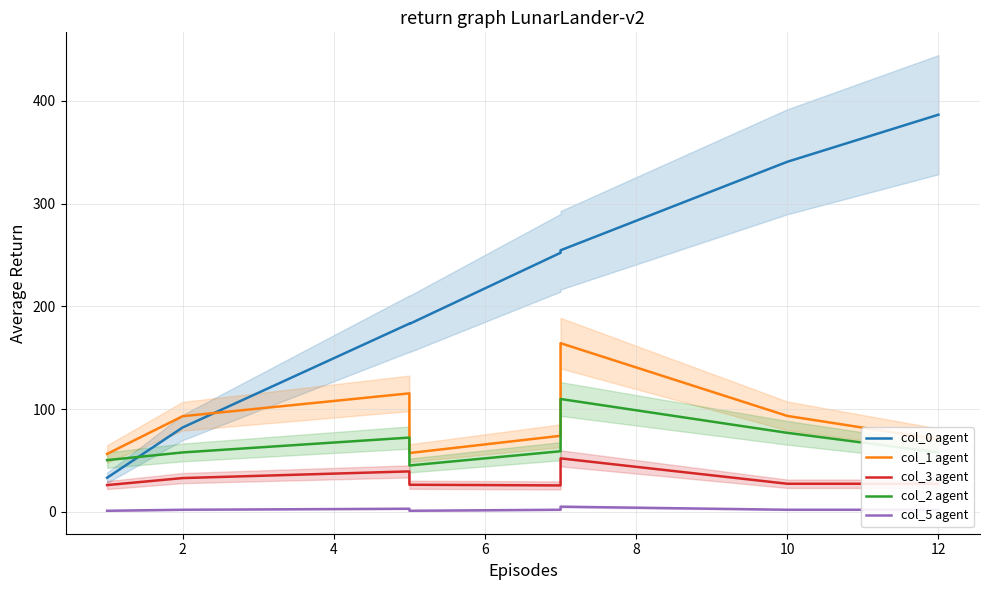

Which series has the largest range (max minus min)?

col_0 agent